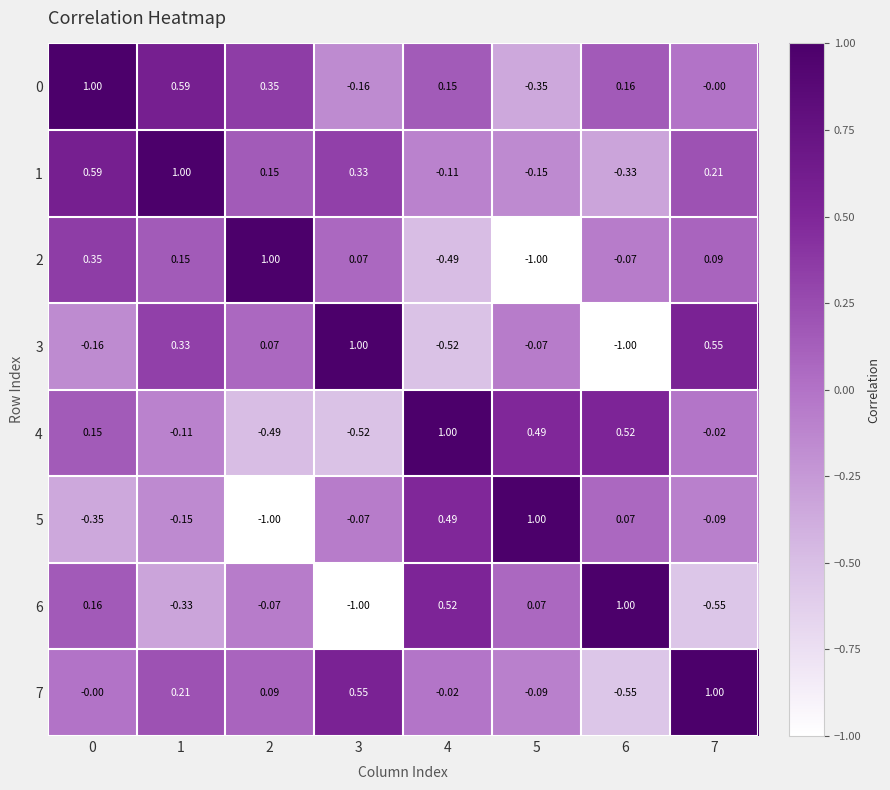

Is the value of 0 at 3 greater than the value of 7 at 1?

No